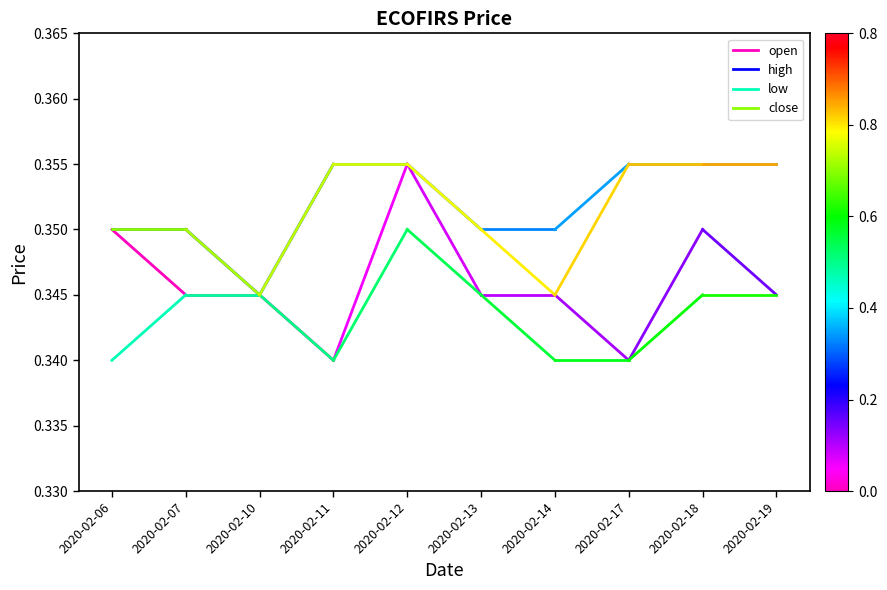

Is the value of high at 2020-02-06 greater than the value of low at 2020-02-06?

Yes